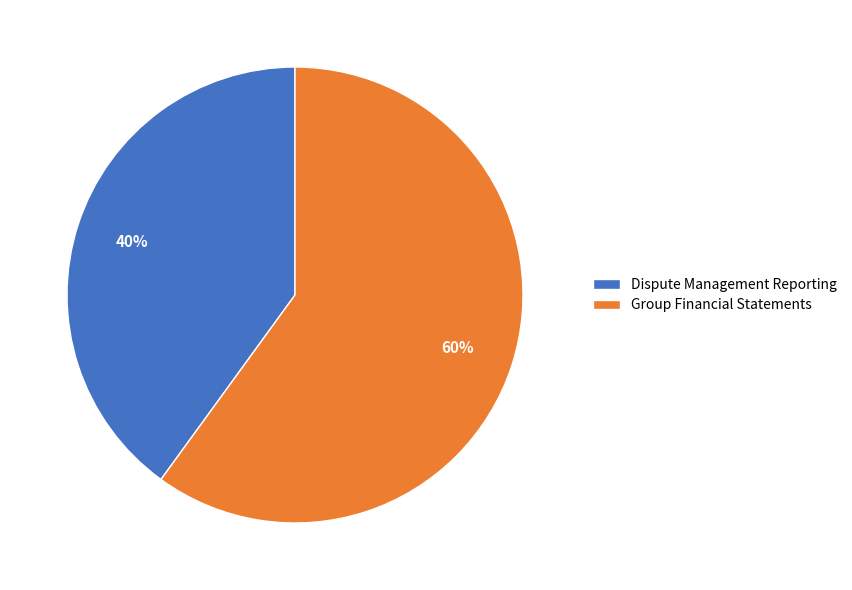

To the nearest percent, what is the difference between the largest and smallest slice percentages?

20%